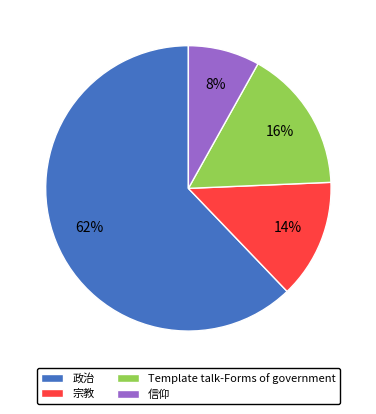

What is the majority slice?

政治